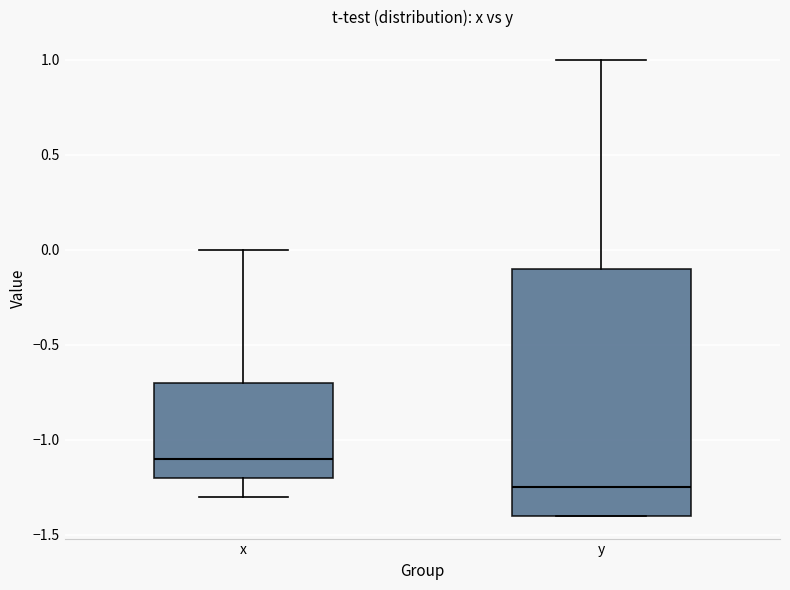

Which box has the lowest median line?

y